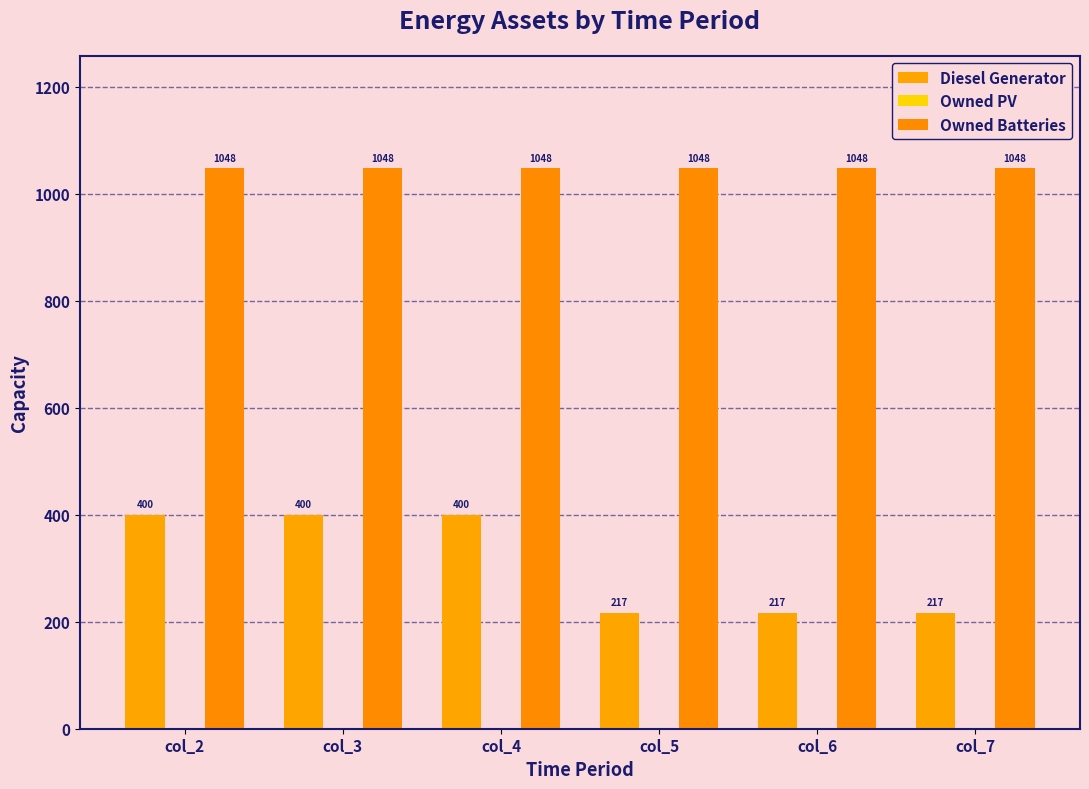

Which series has the widest spread of values?

Diesel Generator